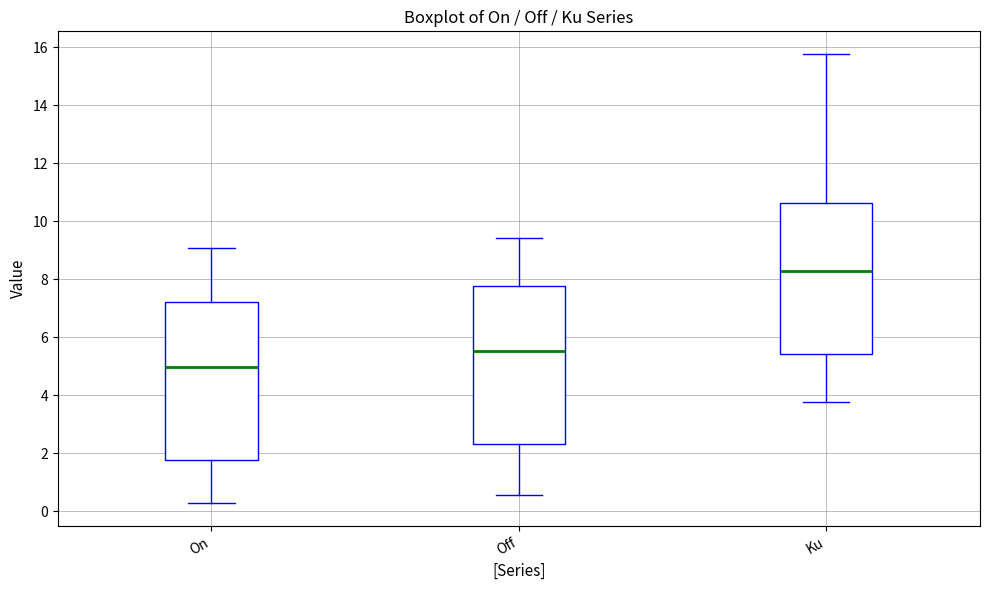

Where is the lower edge of the box for Off on the y-axis? The values are not printed on the chart, so give them approximately, as read against the axis.

2.4